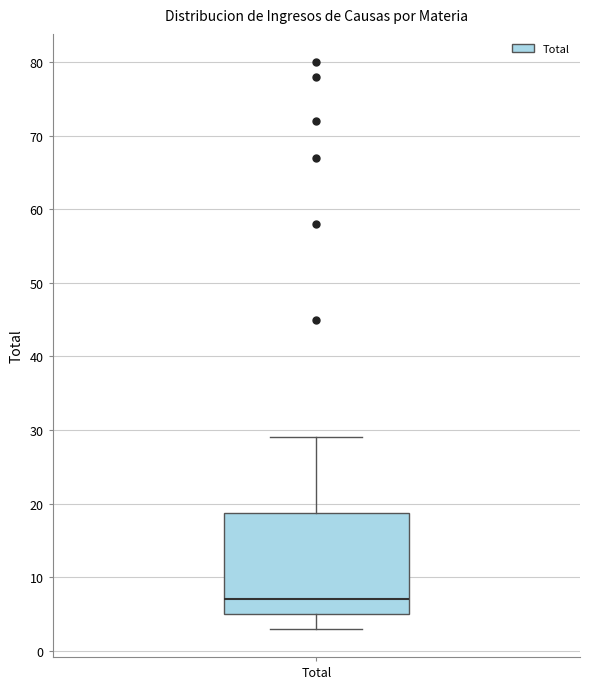

Read this box plot against the y-axis: the position of the median line, the range covered by the box, and the ends of both whiskers. The values are not printed on the chart, so give them approximately, as read against the axis.

median 7, box 5 to 19, whiskers 3 to 29